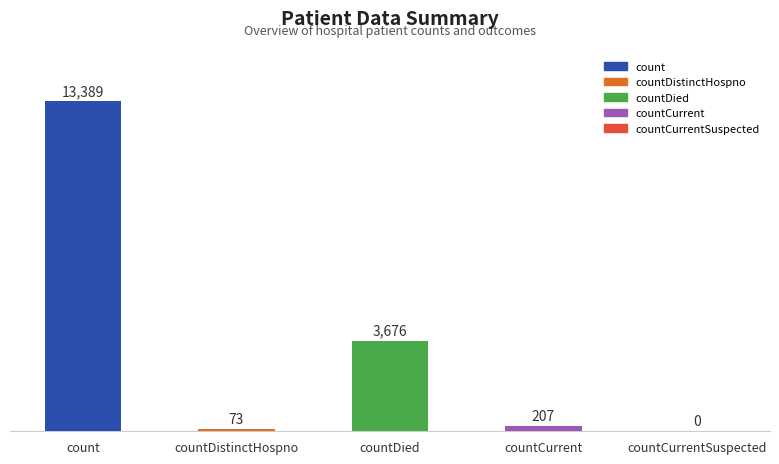

The value at countCurrent is 207. True or false?

True